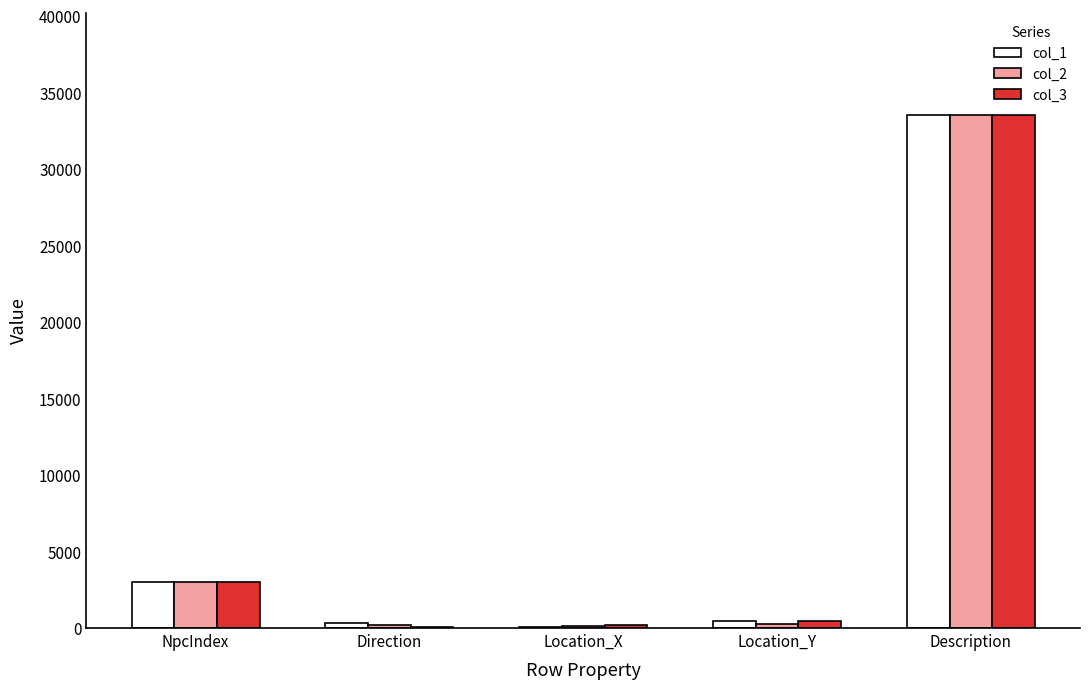

True or false: col_2 has a value of 33500.0 at Description.

True